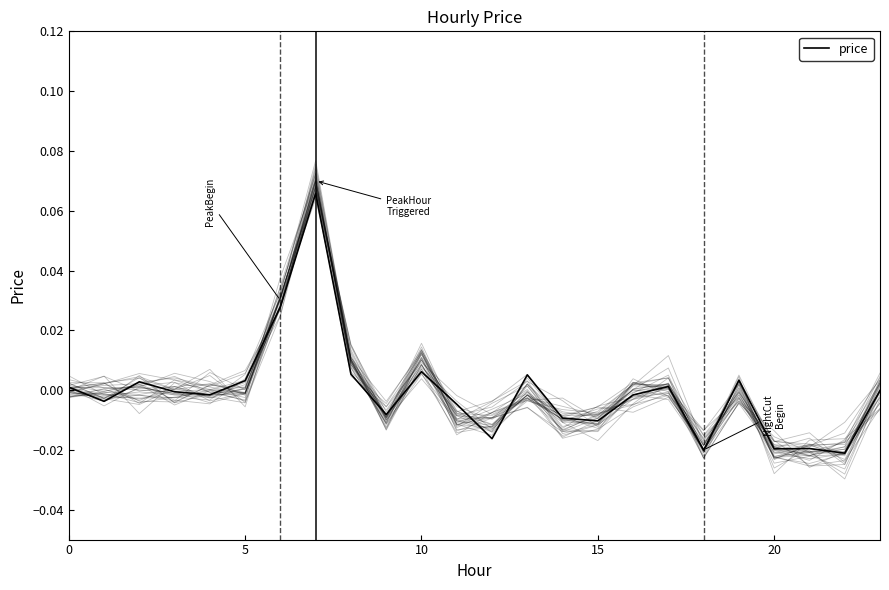

Where is the data nearest to the value 0?

23